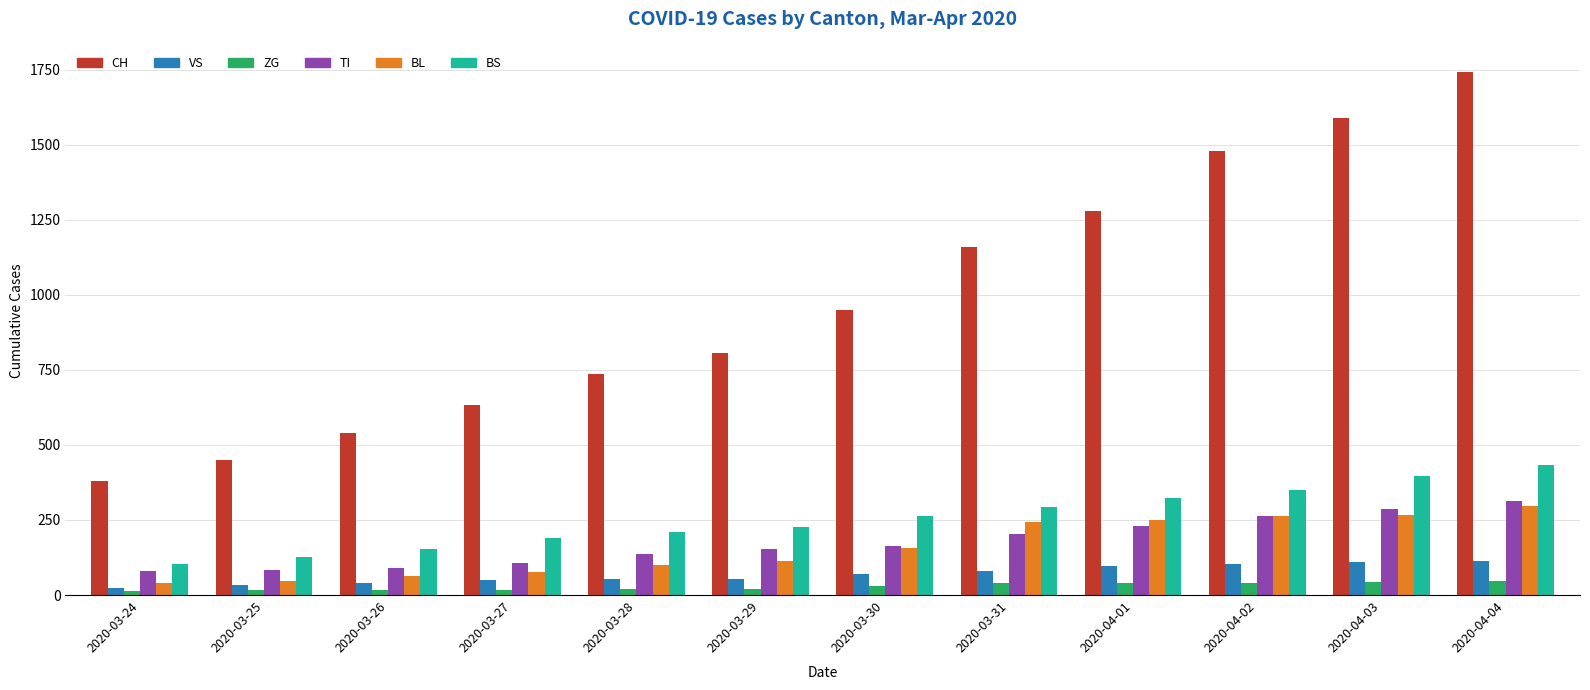

What is the total value across all series at 2020-03-29?

1379